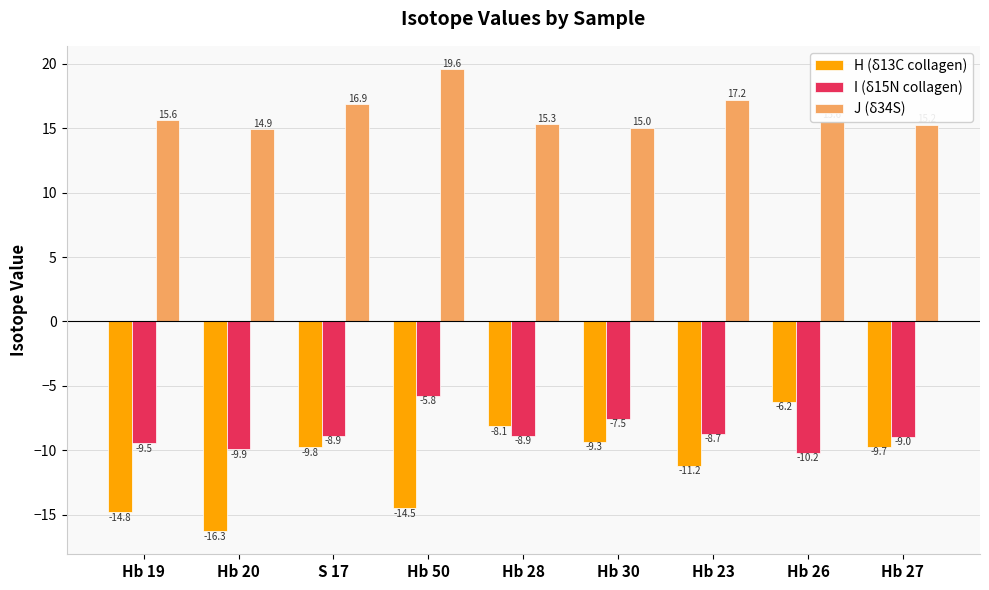

How many groups of bars are there?

9